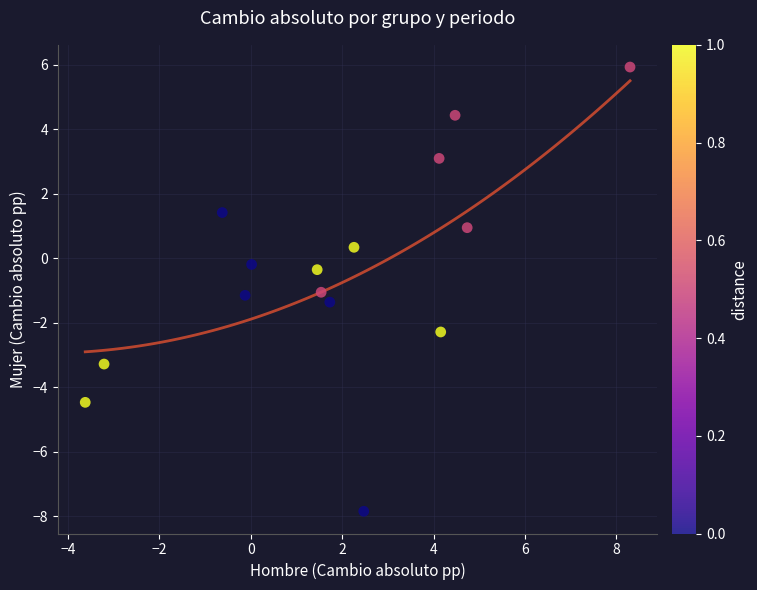

What is the range of Y values (max minus min)?

13.8